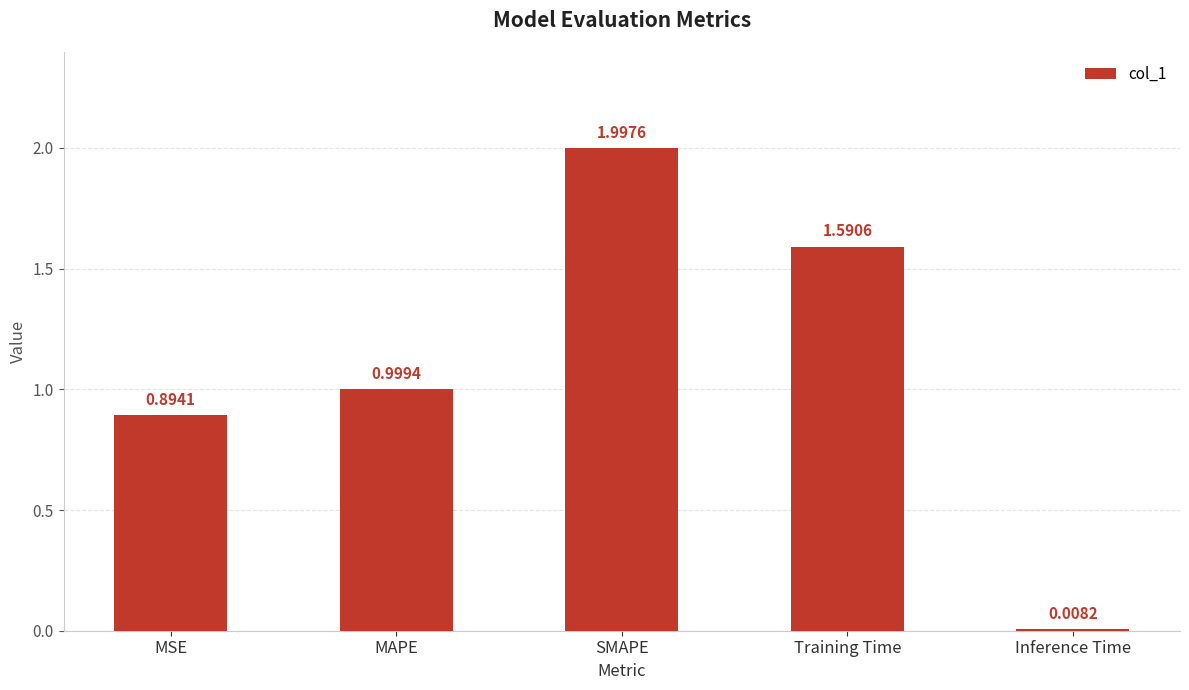

What is the sum of all values?

5.5